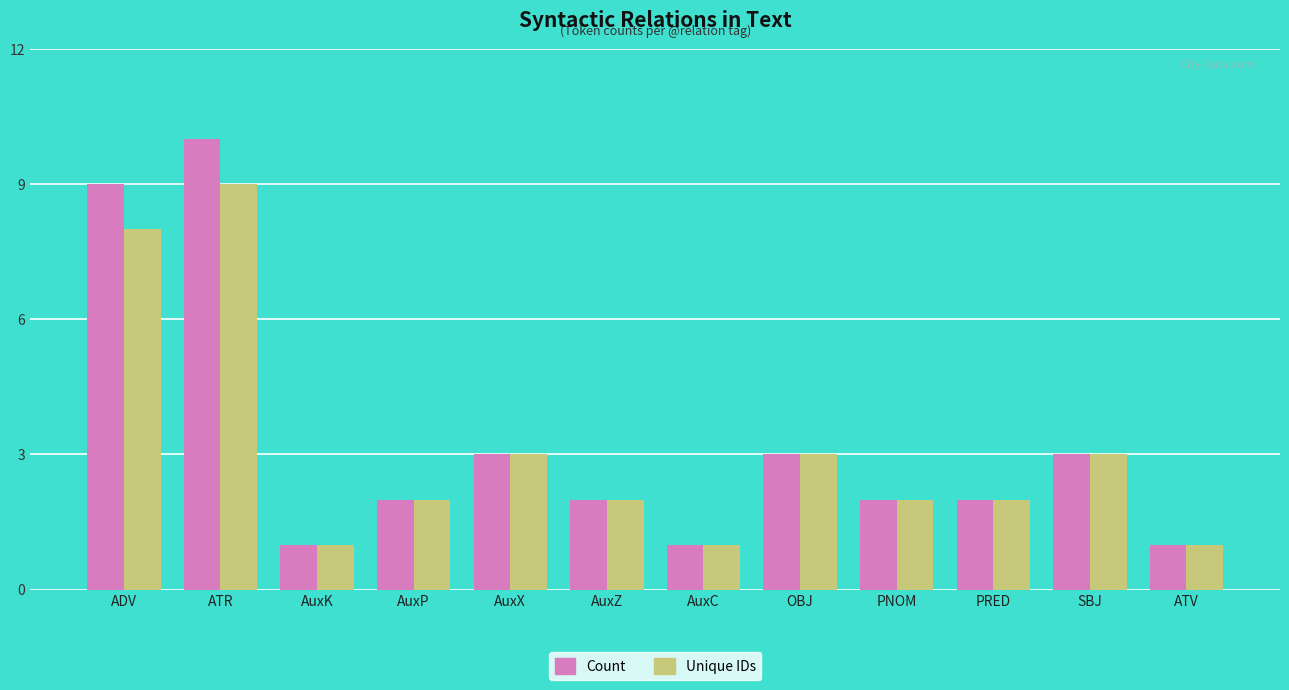

List the series in order of their overall mean, lowest first.

Unique IDs, Count